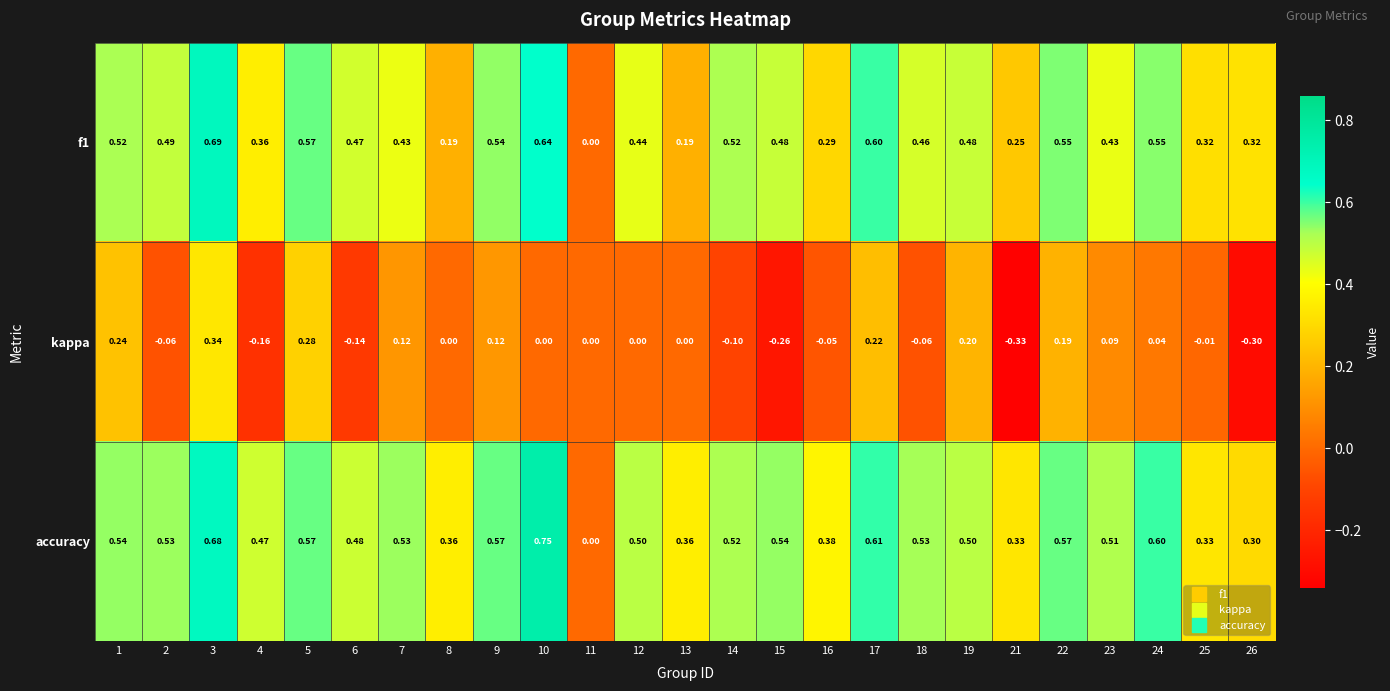

Between 10 and 25, which series saw the biggest shift?

accuracy